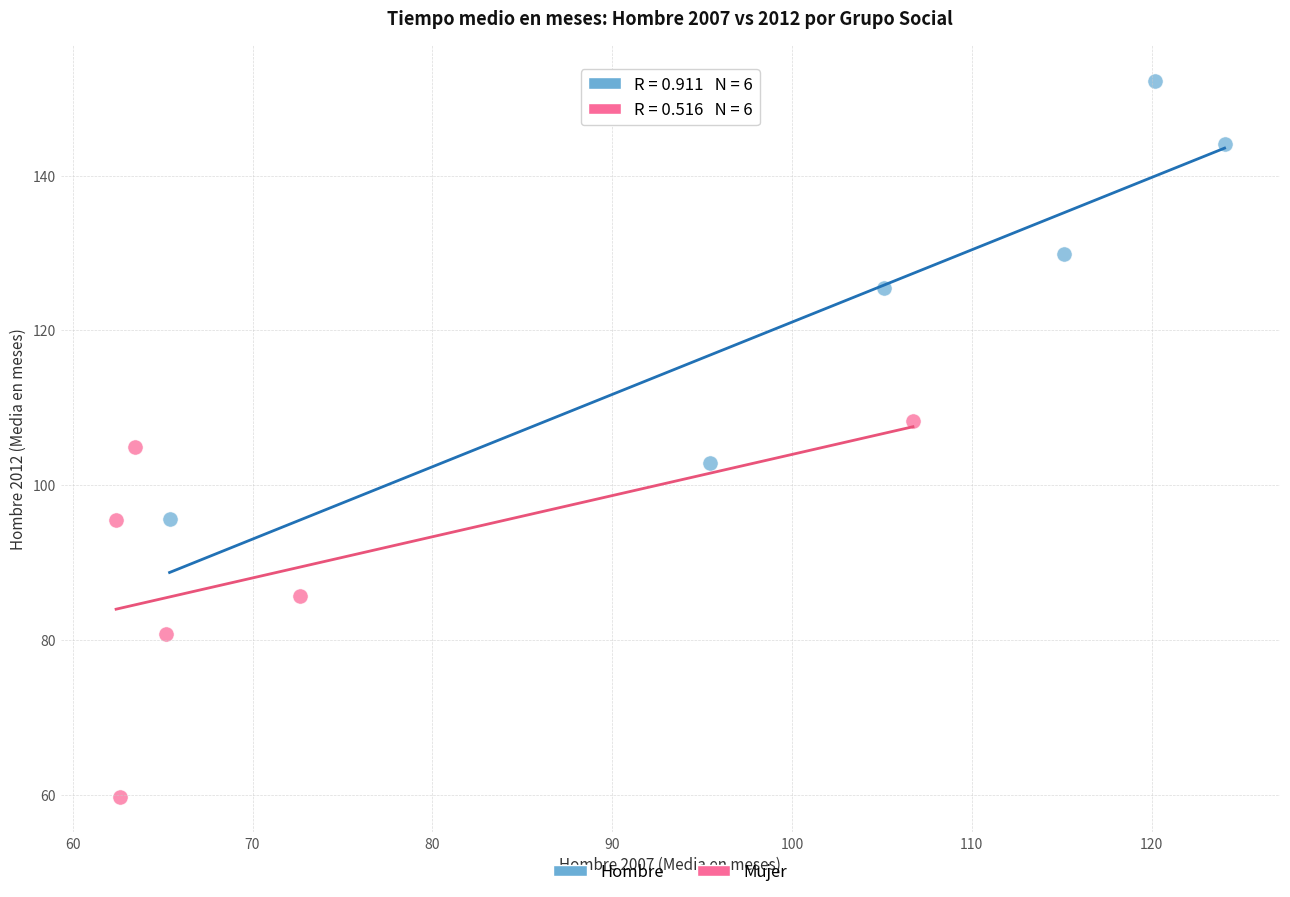

Which series contains the lowest Y value?

Mujer